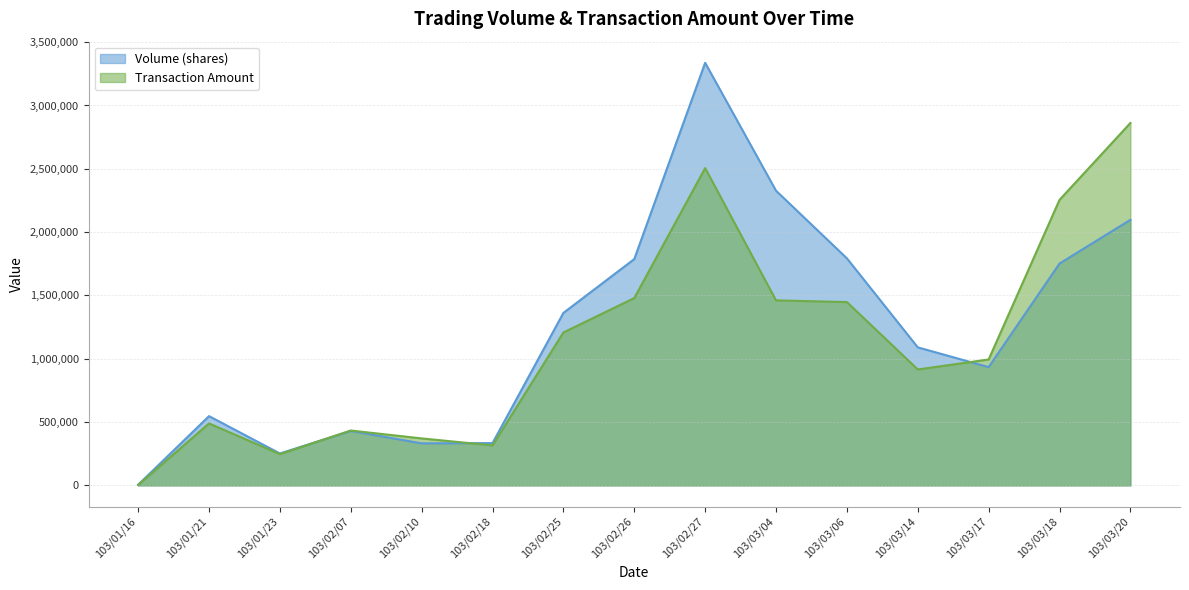

The Volume (shares) series shows 56351 at 103/01/23. True or false?

False